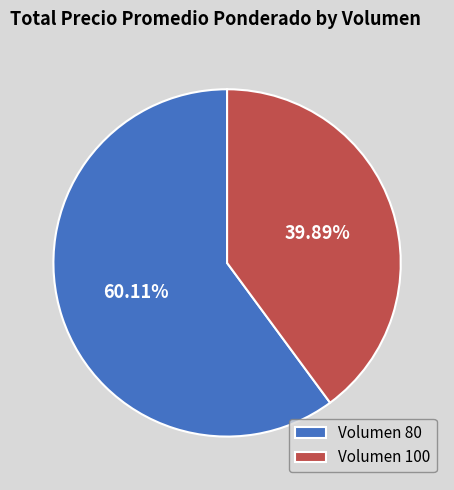

Between Volumen 100 and Volumen 80, which is larger?

Volumen 80